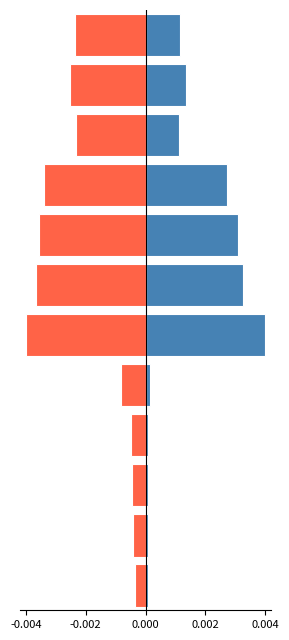

At 0.000, list the series in order from smallest to largest.

ESC., M3/SEG